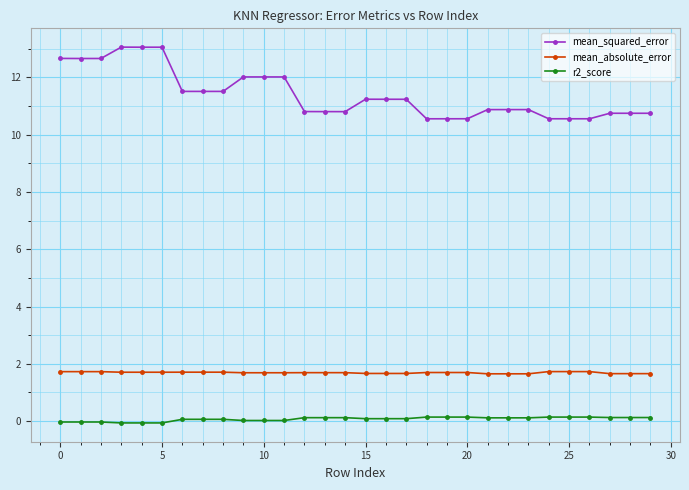

At how many categories does at least one series exceed 1?

30